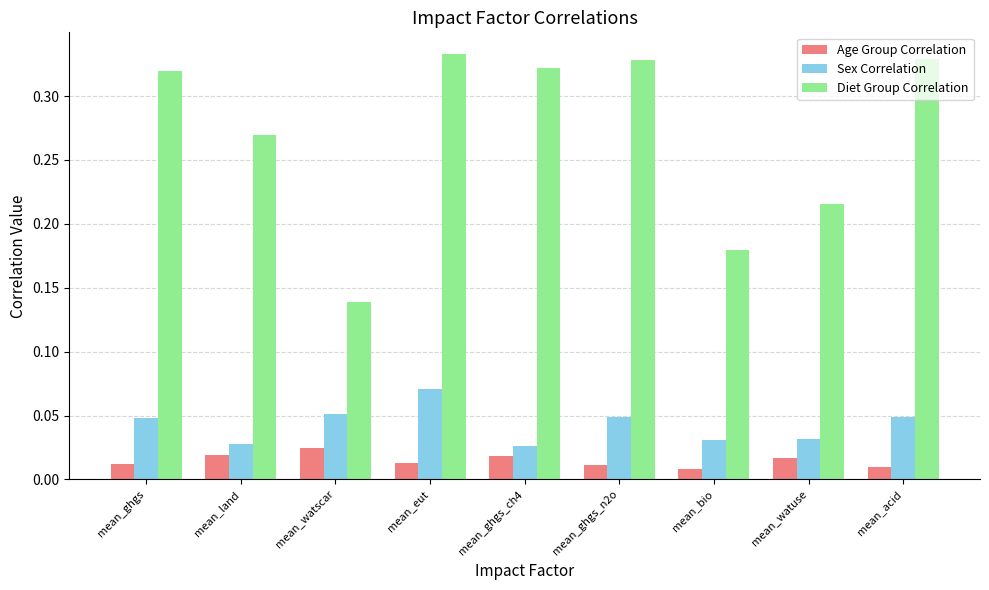

Where is Diet Group Correlation nearest to the value 0?

mean_watscar